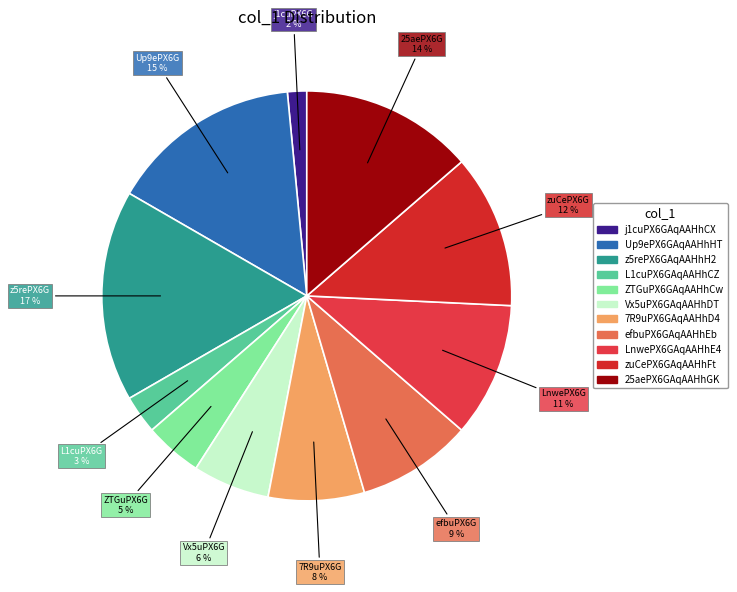

Does efbuPX6GAqAAHhEb account for over 50% of the chart?

No